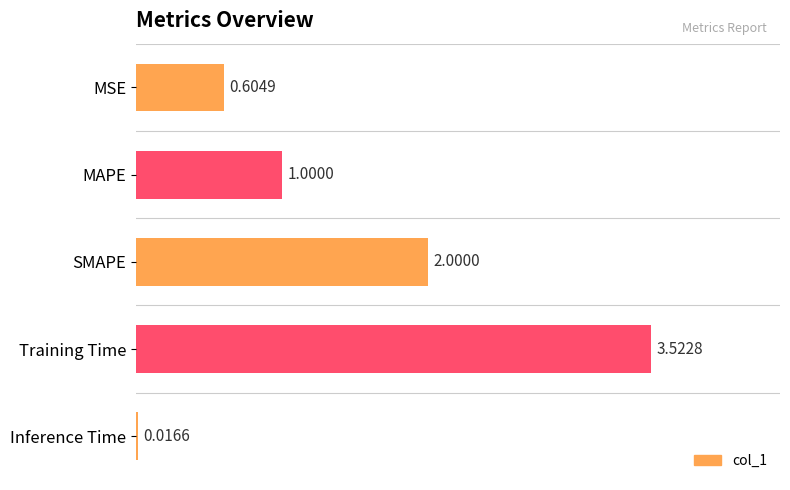

What is the change in value from MAPE to Training Time?

+2.5